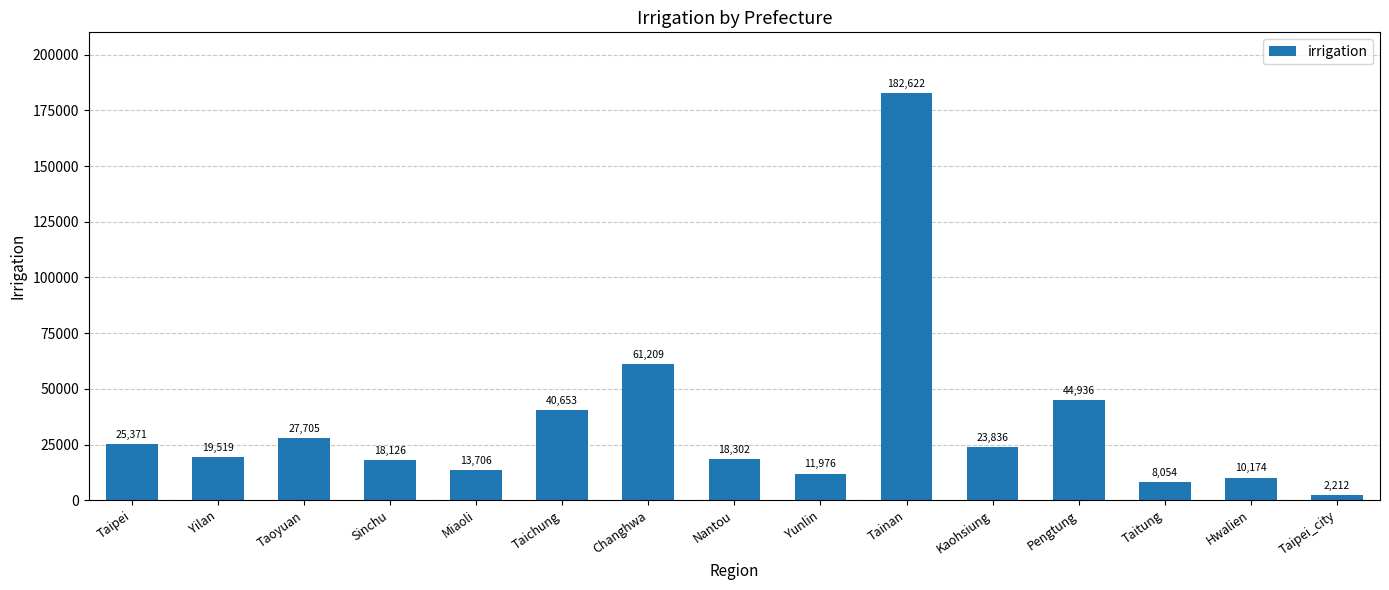

Rank the categories by value from lowest to highest.

Taipei_city, Taitung, Hwalien, Yunlin, Miaoli, Sinchu, Nantou, Yilan, Kaohsiung, Taipei, Taoyuan, Taichung, Pengtung, Changhwa, Tainan